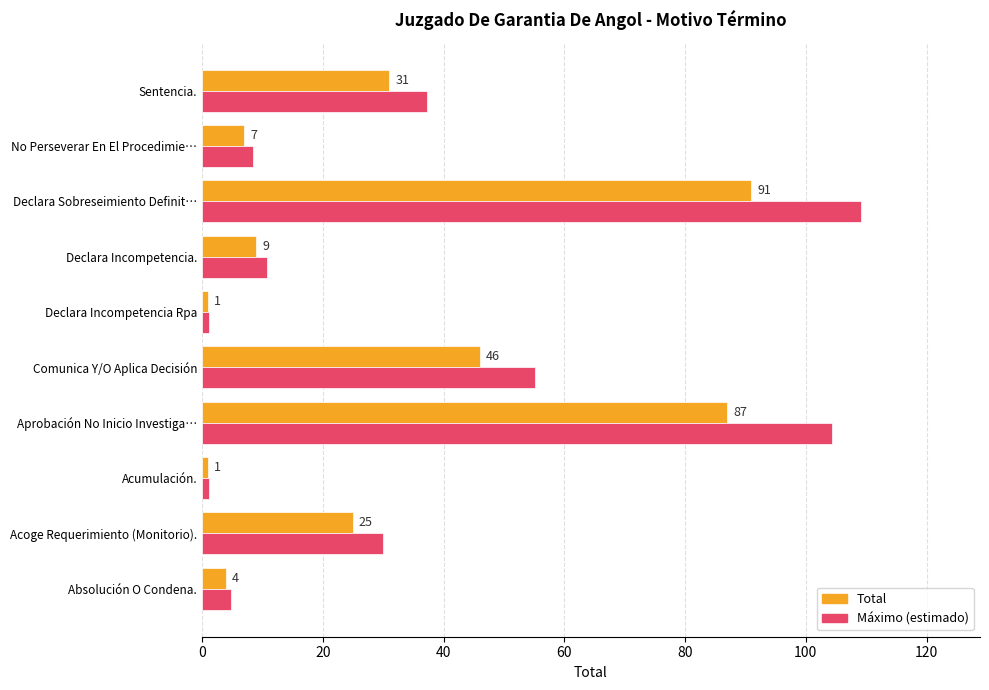

What value does the Total series have at Acumulación.?

1.0